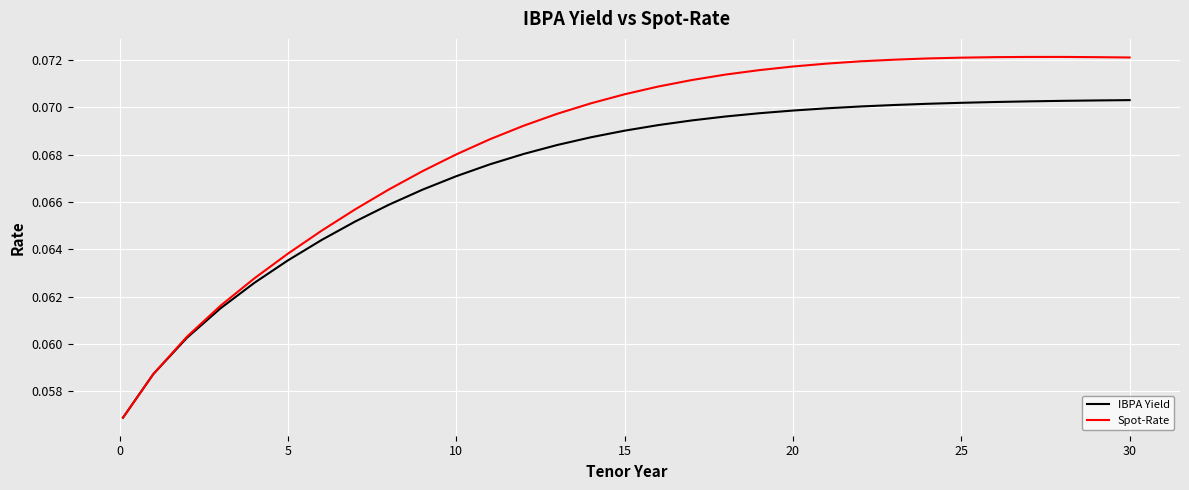

Rank the series by their average value, from lowest to highest.

IBPA Yield, Spot-Rate